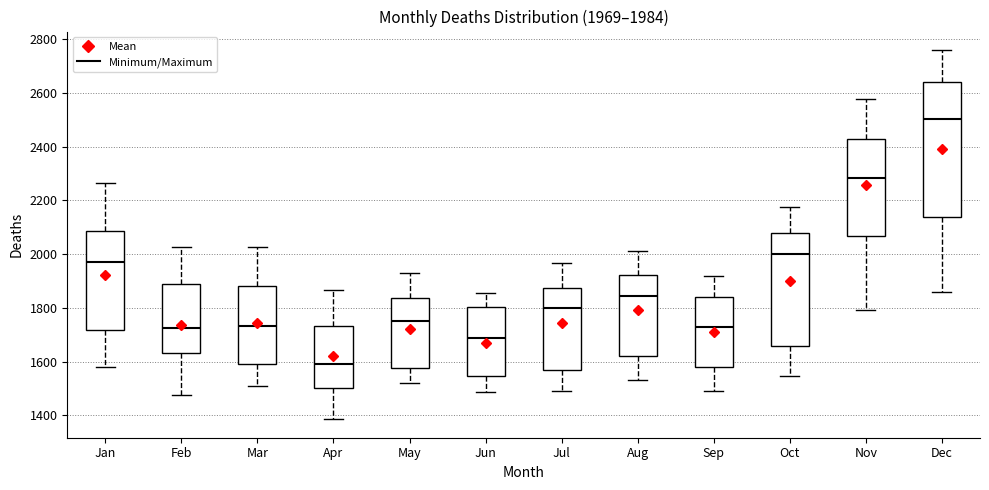

Which box has the lowest median line?

Apr